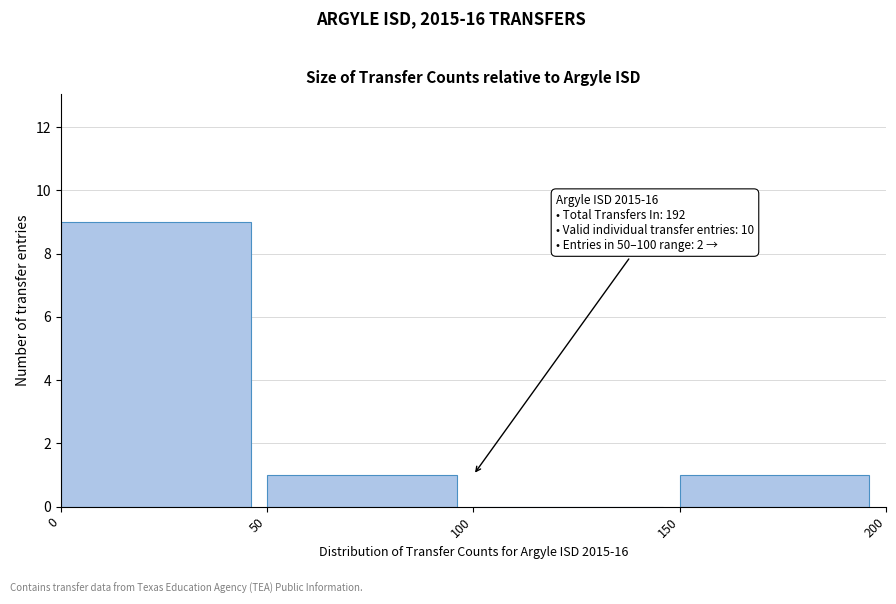

Over which range of the x-axis is the bar tallest?

0 to 50